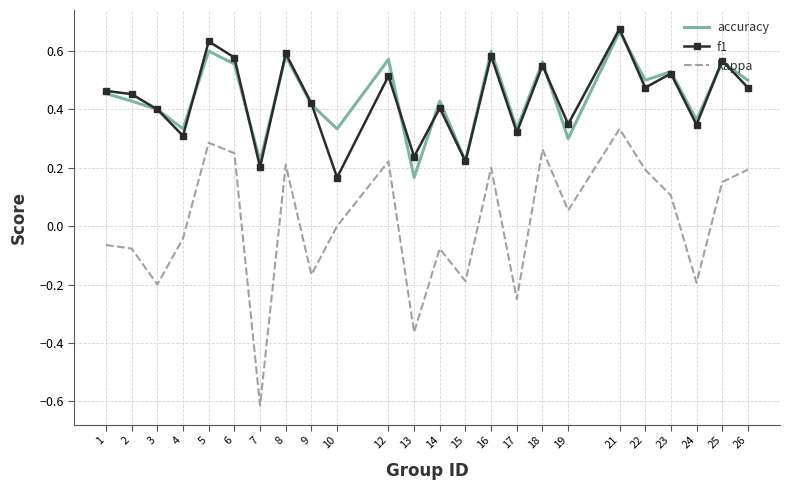

Where is the first local maximum for accuracy?

5